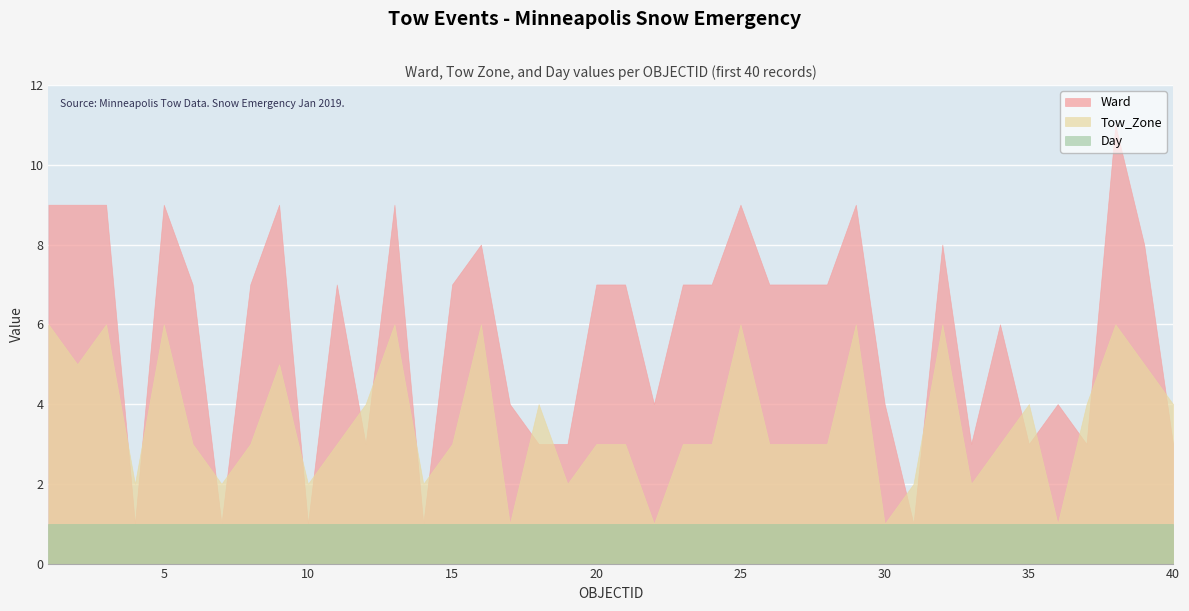

Which series has the largest total across all categories?

Ward